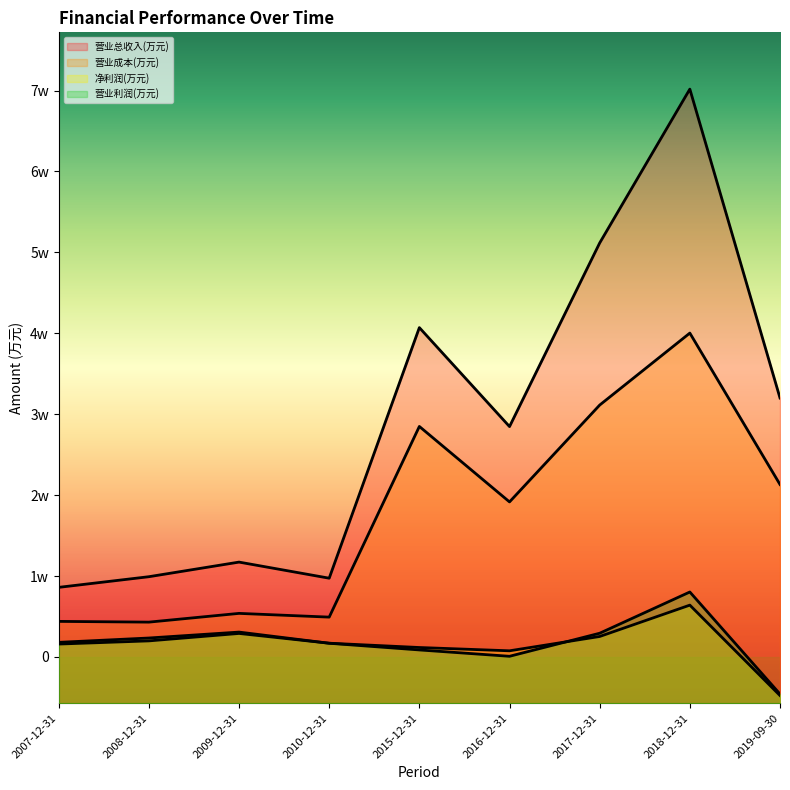

Is the value of 营业利润(万元) at 2007-12-31 greater than the value of 营业成本(万元) at 2009-12-31?

No